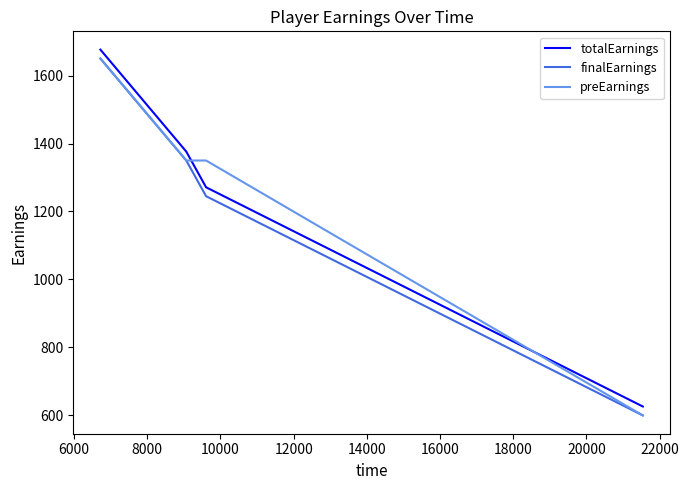

True or false: totalEarnings and finalEarnings intersect in this chart.

False